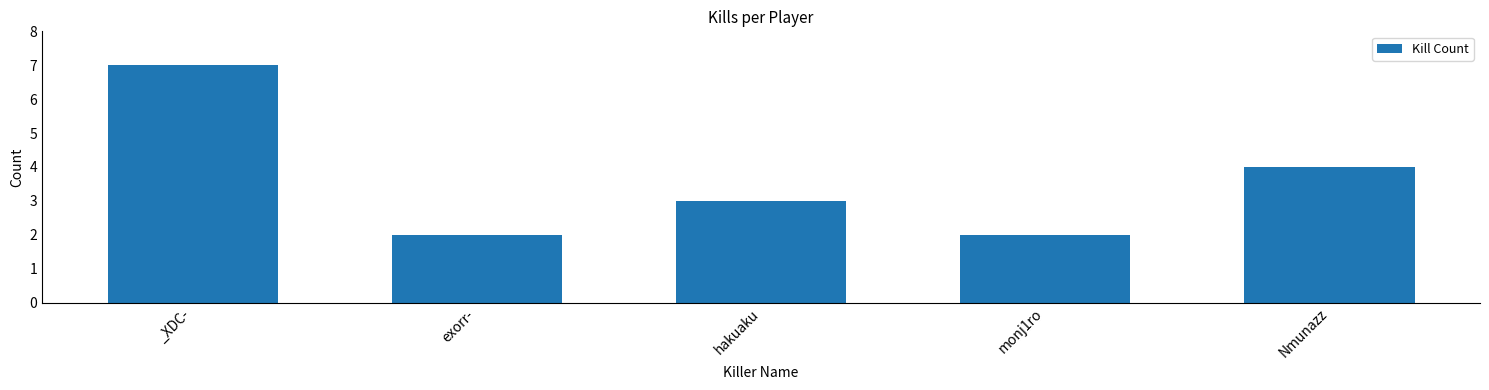

Does the chart contain stacked bars?

No